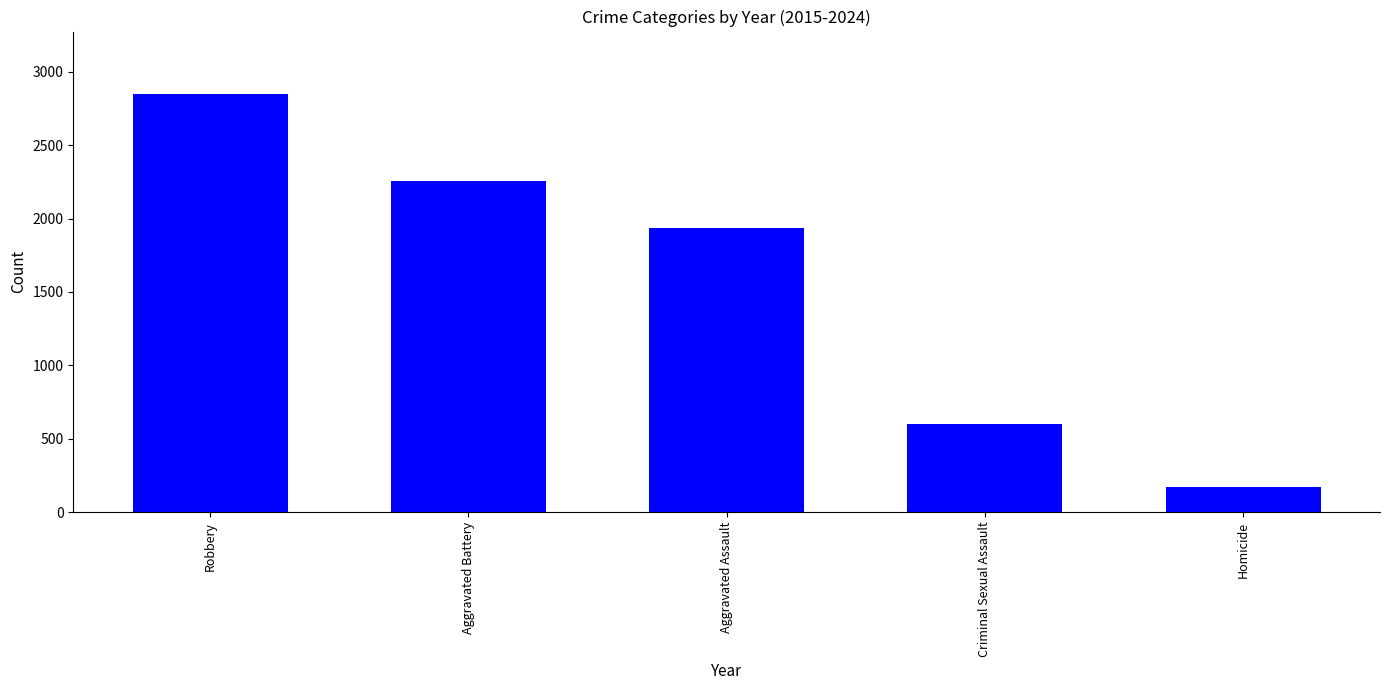

What is the sum of the values at Criminal Sexual Assault and Aggravated Assault?

2534.1